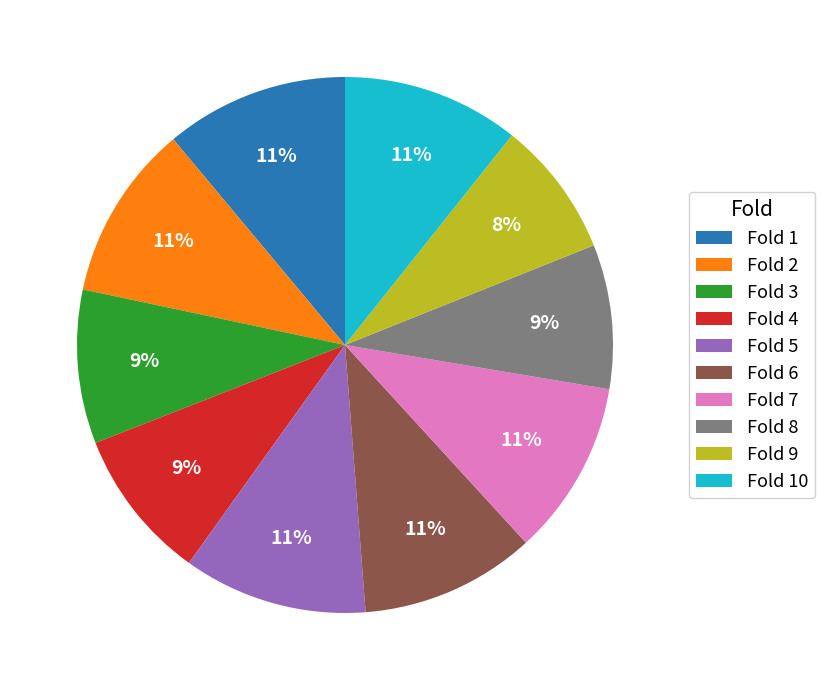

To the nearest percent, what percentage of the pie is Fold 4?

9%